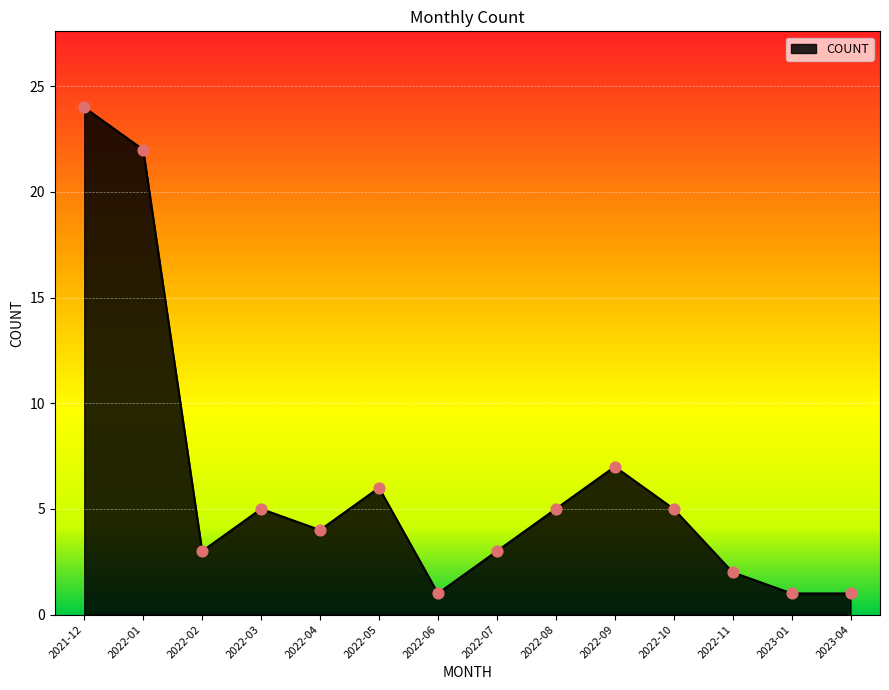

What is the ratio of the value at 2022-02 to the value at 2022-11?

1.5